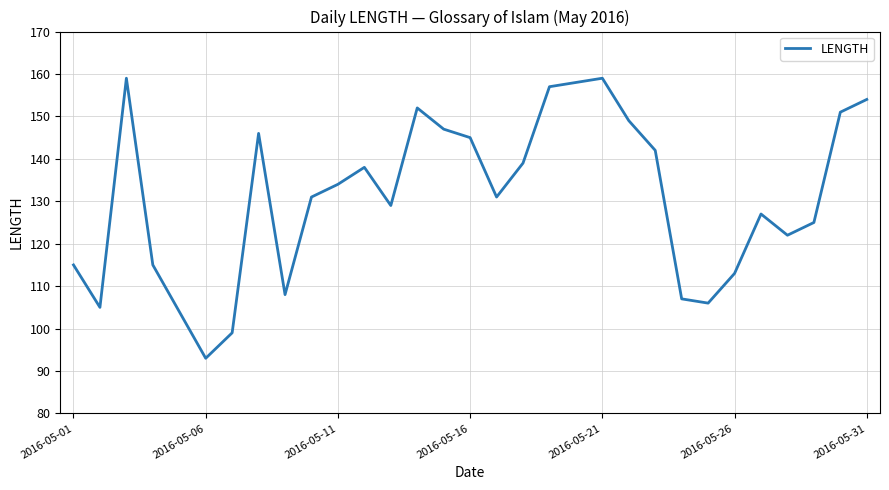

What is the smallest value displayed?

93